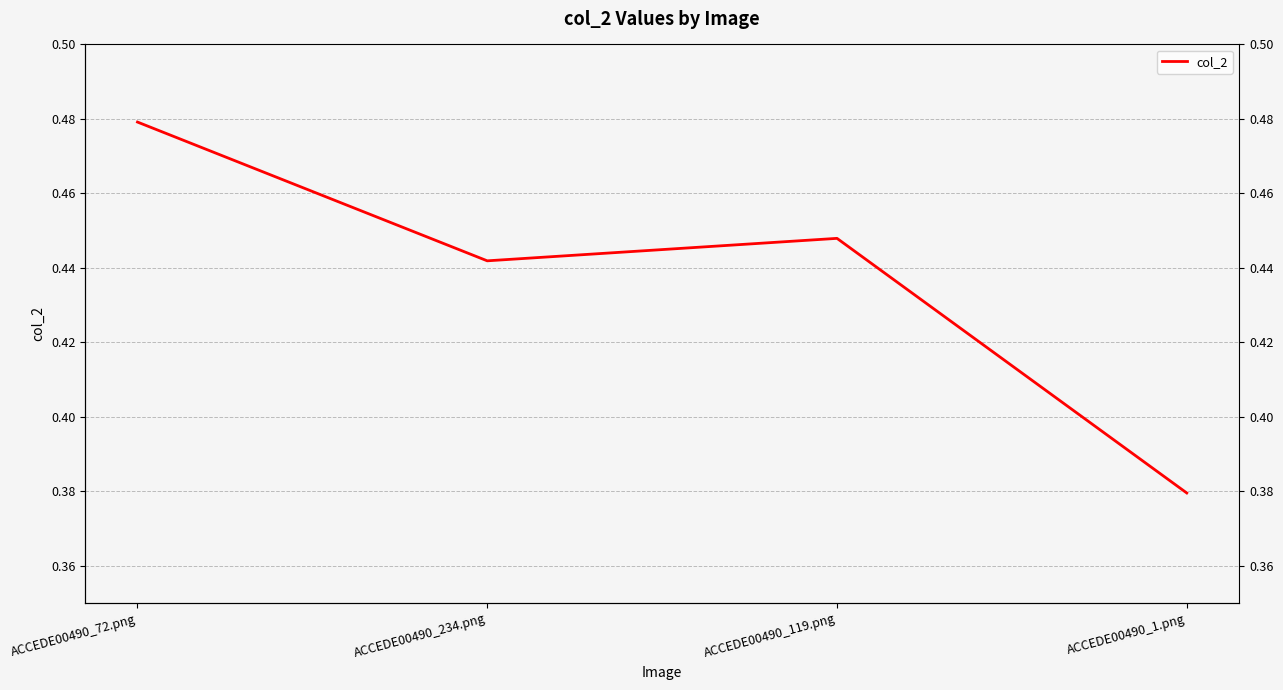

True or false: the data has more than 2 interior local peaks.

False